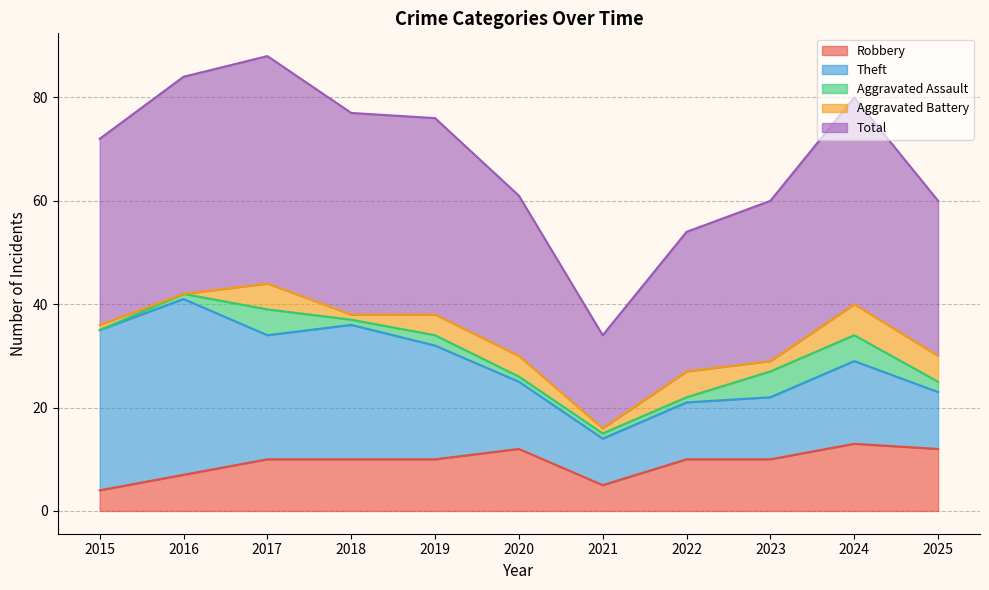

Which category has the highest value in the Aggravated Battery series?

2024